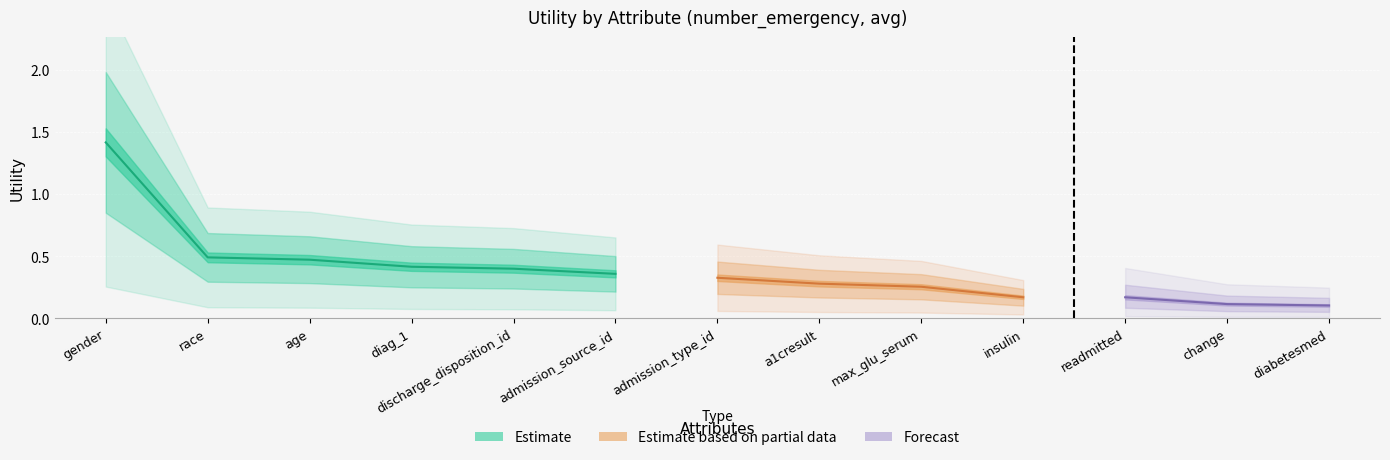

What is the change in value from diag_1 to admission_source_id?

-0.1